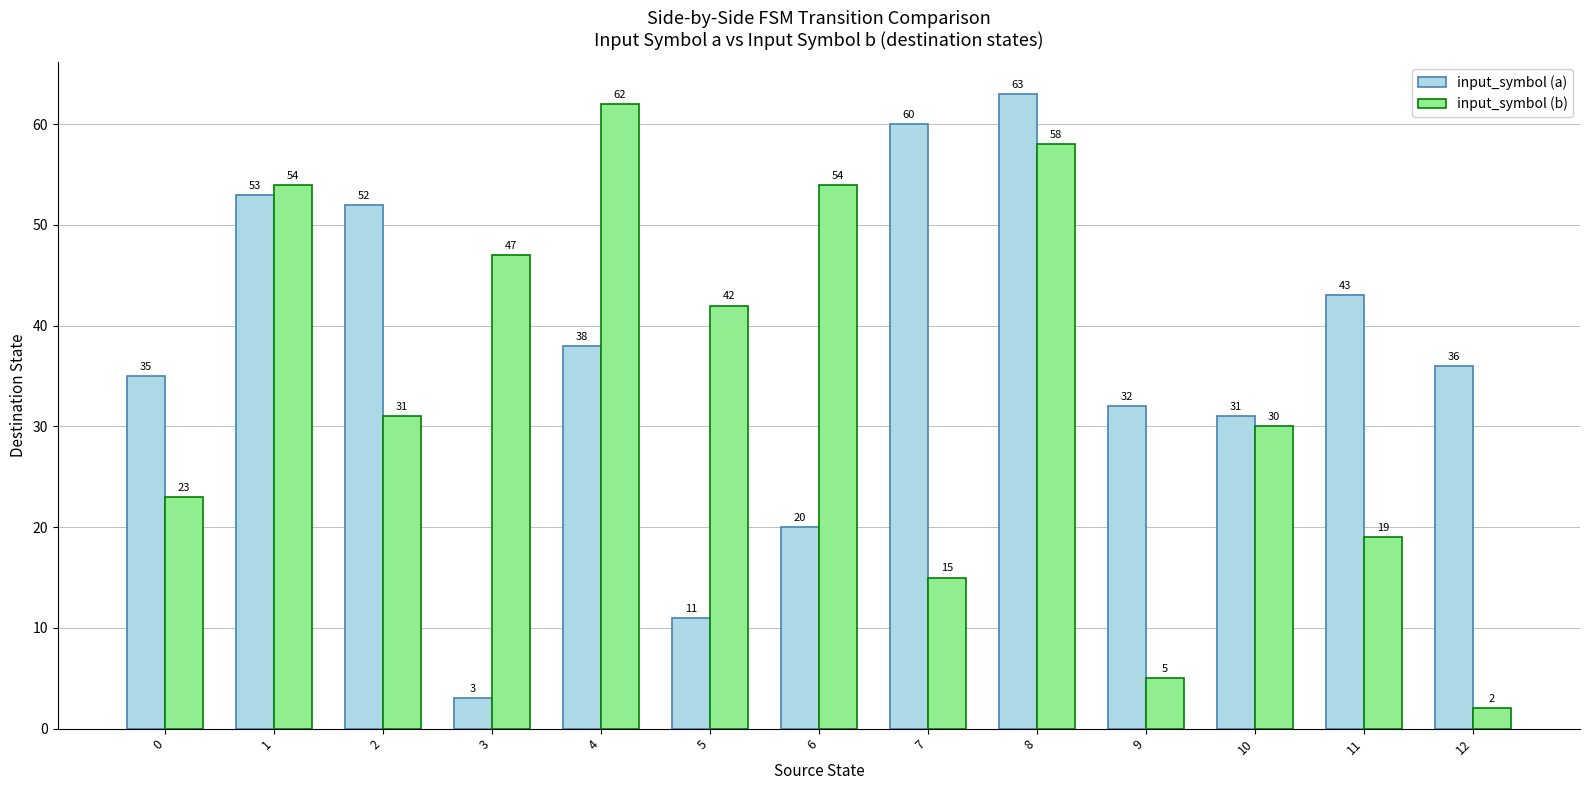

What are all the series names shown in the legend?

input_symbol (a), input_symbol (b)